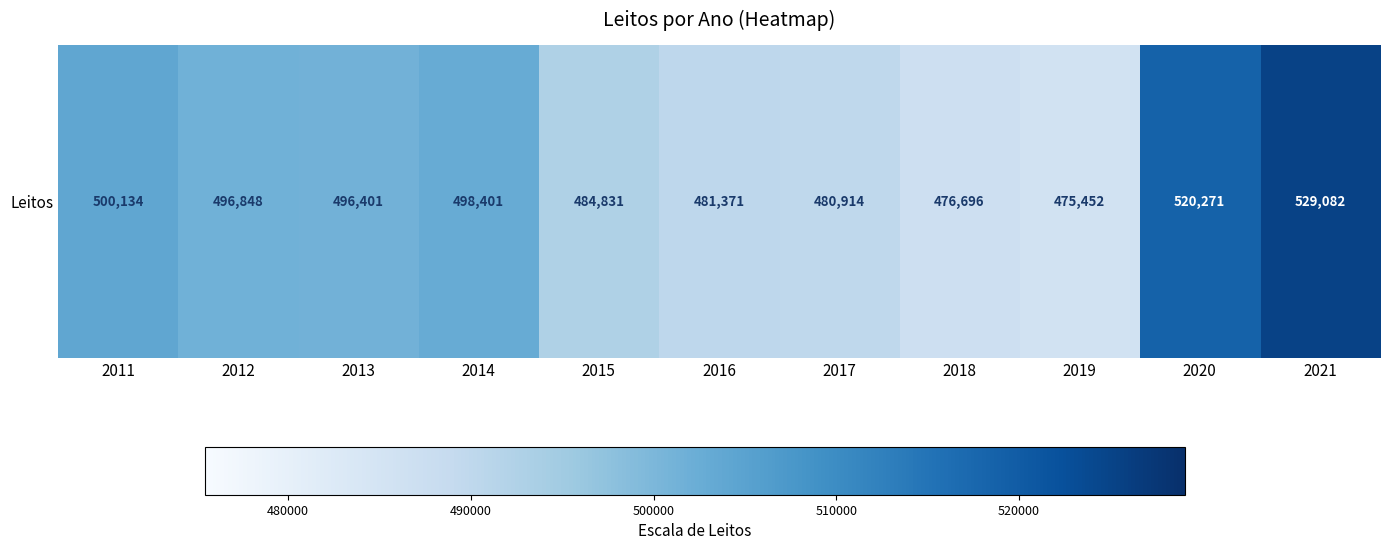

Count the number of categories in the chart.

11